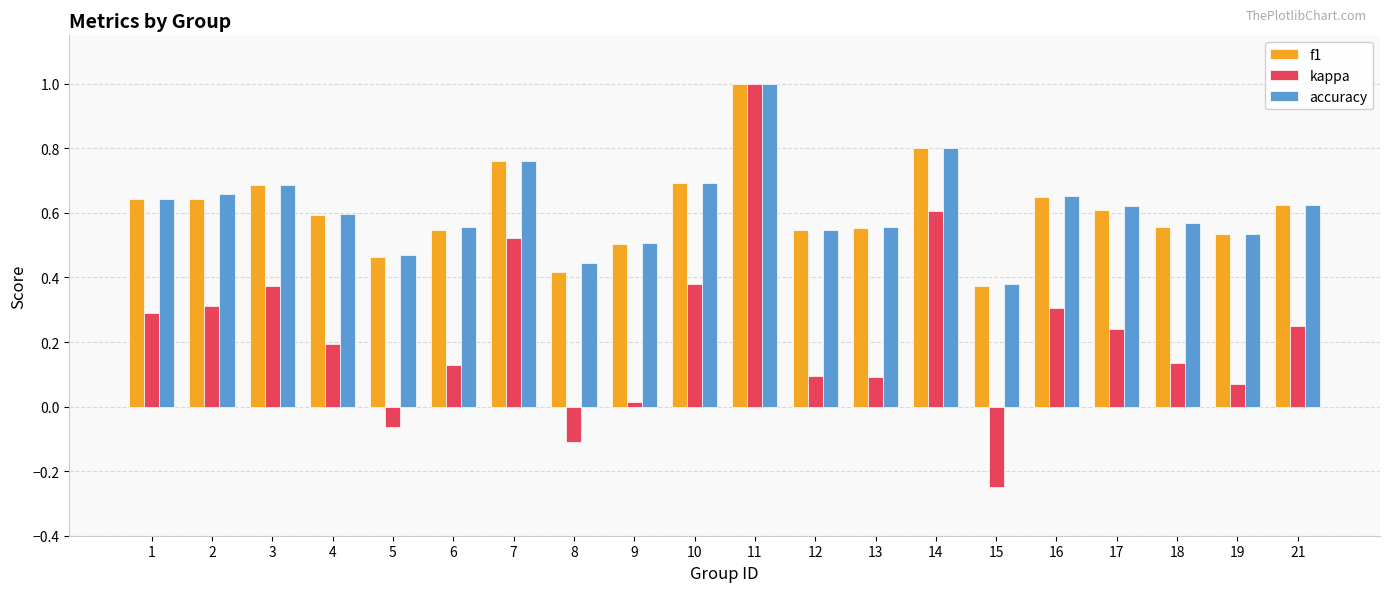

The f1 series shows 0.2 at 16. True or false?

False